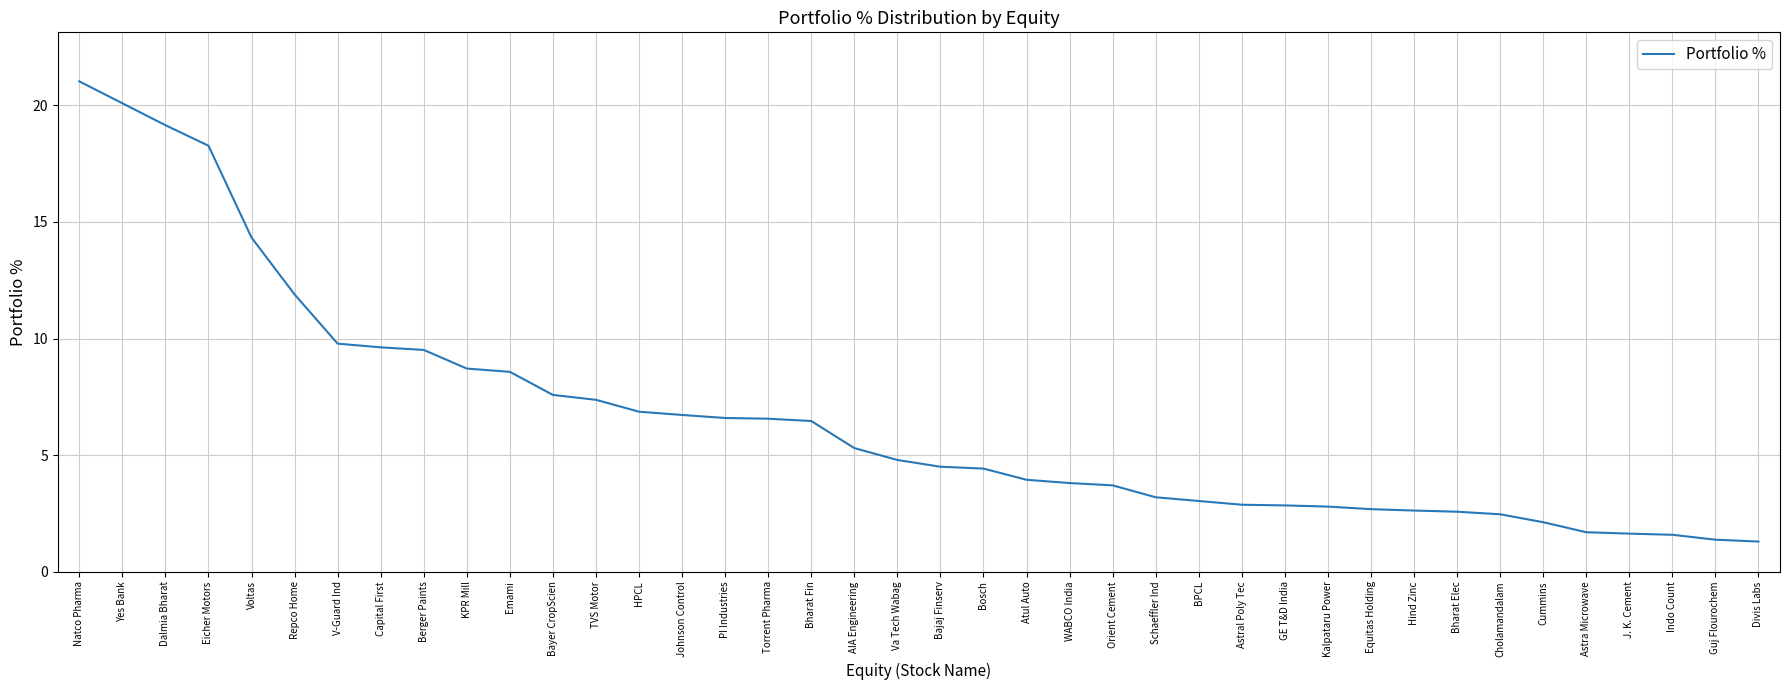

Is it true that the value at Berger Paints is 9.5?

True